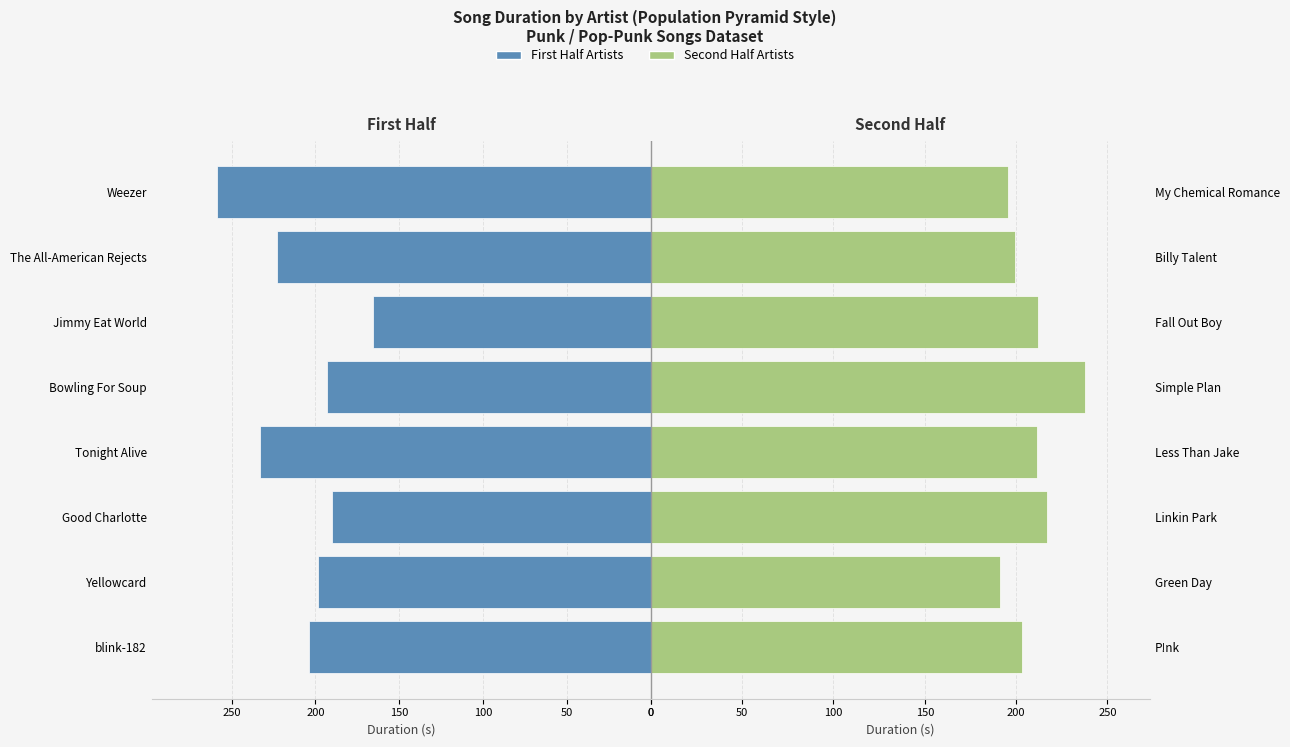

How many categories are shown in the chart?

8